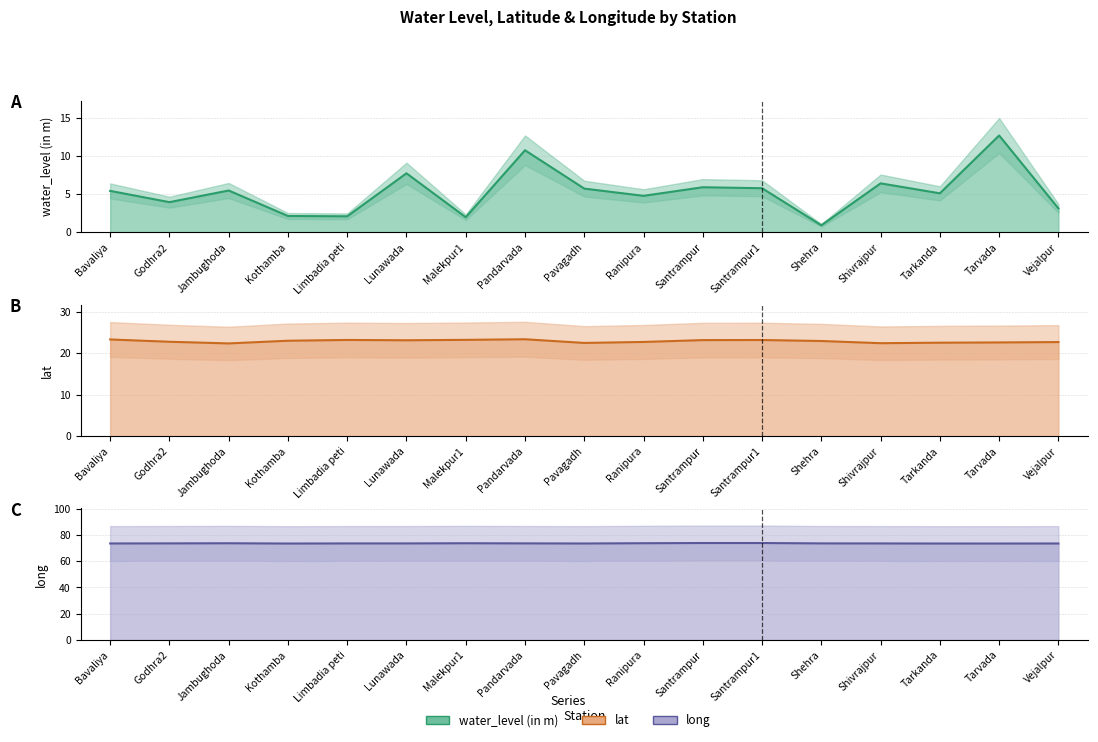

What is the difference between the second highest and minimum values in the water_level (in m) series?

9.9